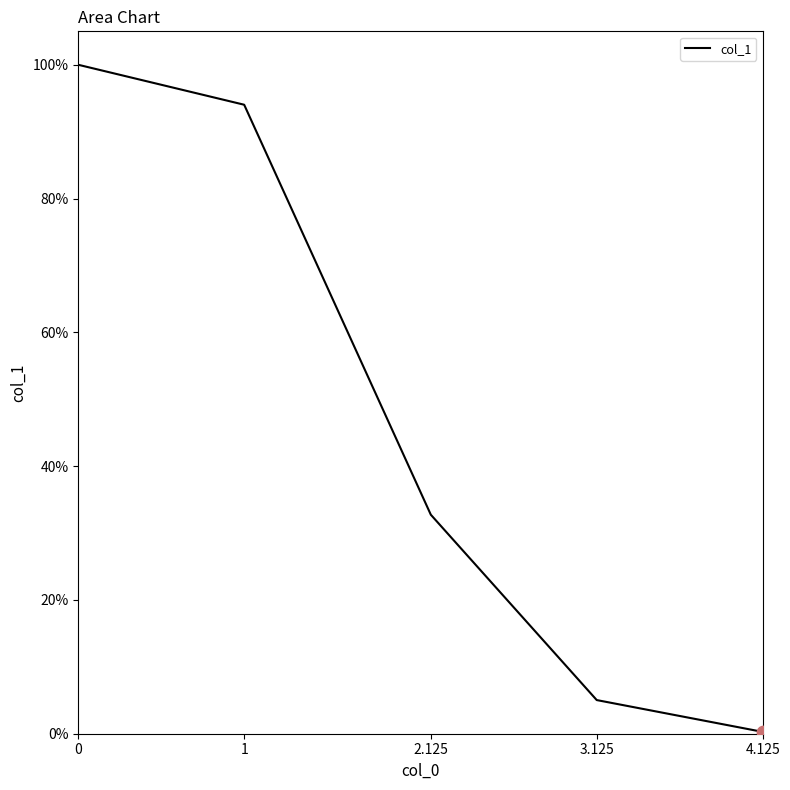

Approximately how many times larger is the value at 1 compared to 3.125?

18.7